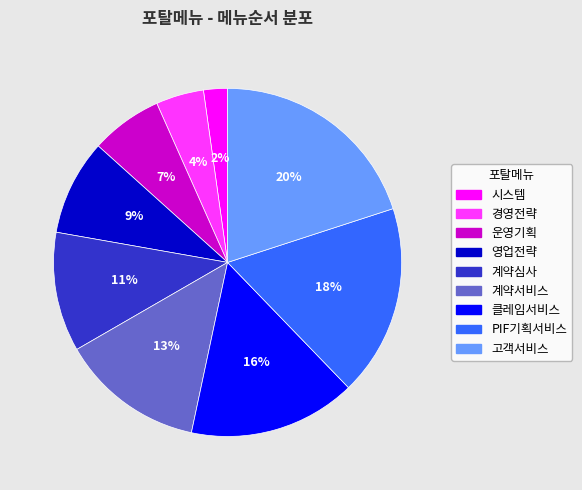

Is the sum of 클레임서비스 and 운영기획 greater than half?

No